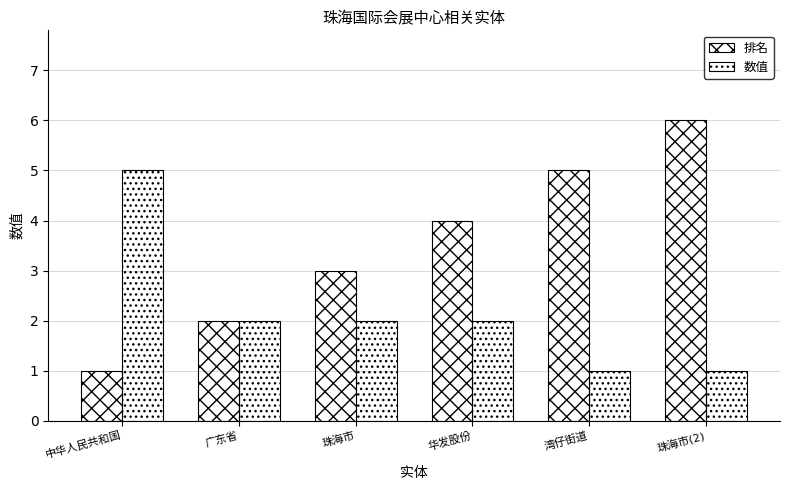

How many series are shown in this chart?

2